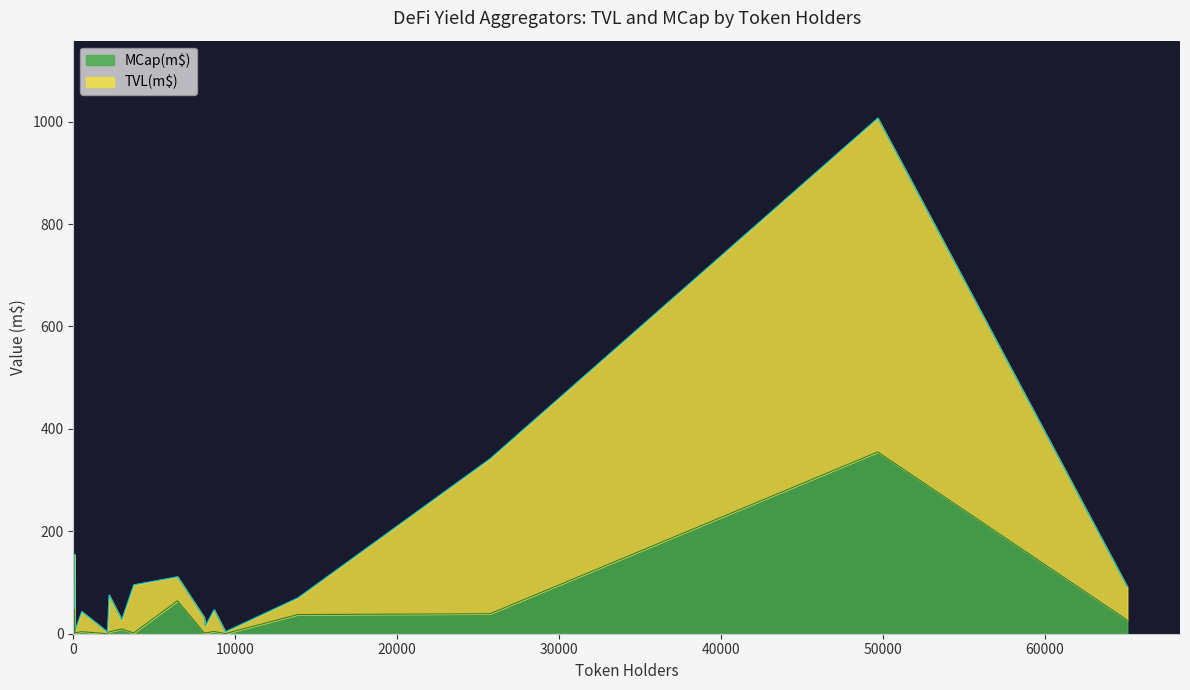

True or false: TVL(m$) and MCap(m$) cross at least once.

True